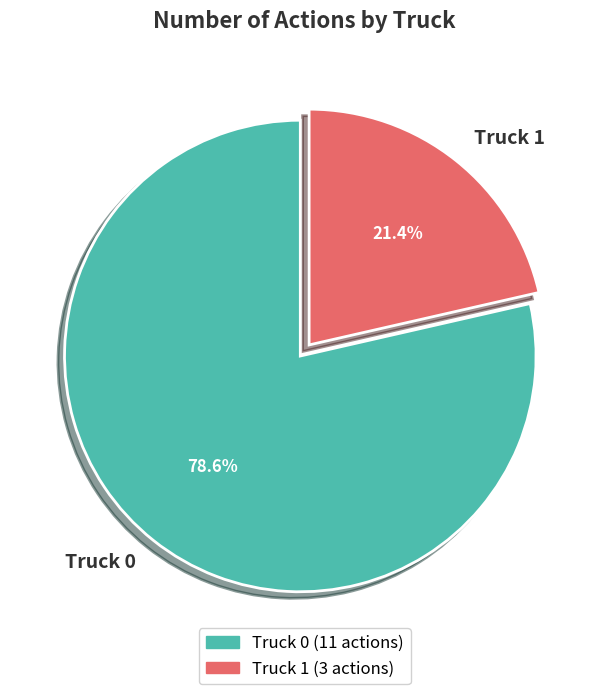

To the nearest percent, what is the combined percentage of Truck 0 and Truck 1?

100%